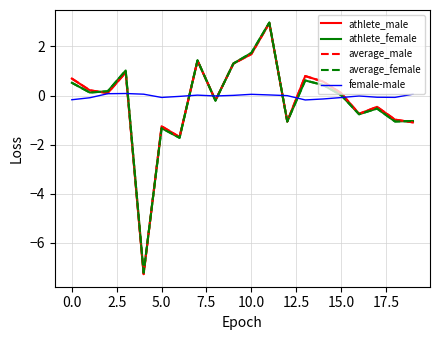

What is the minimum value shown in the chart?

-7.3